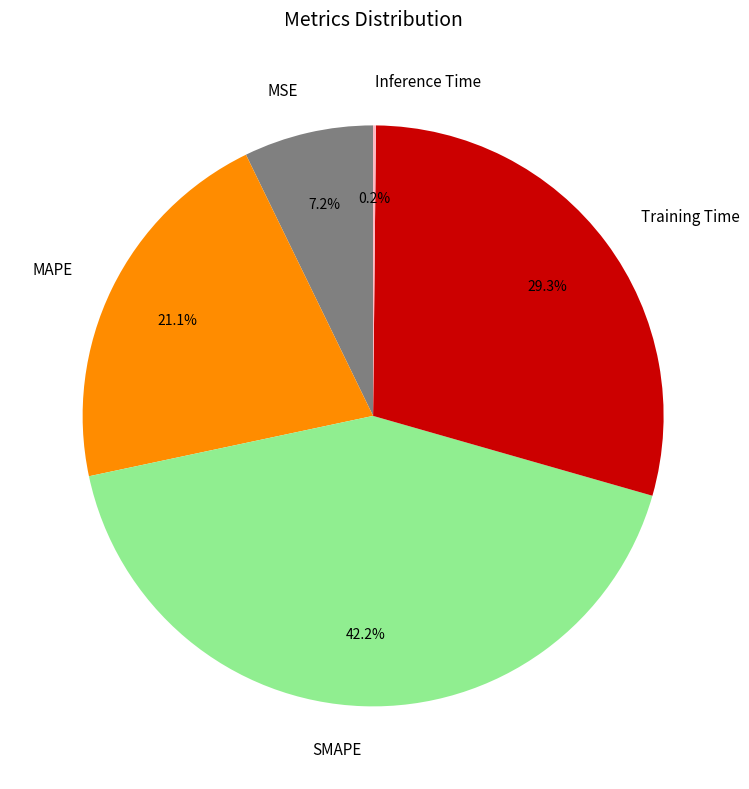

What is the total percentage of MAPE and MSE?

28.3%